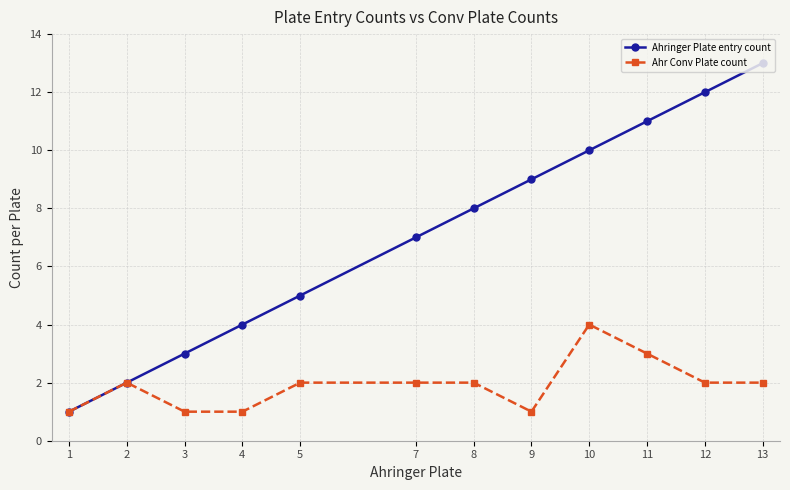

What is the approximate value of Ahr Conv Plate count at 1?

1